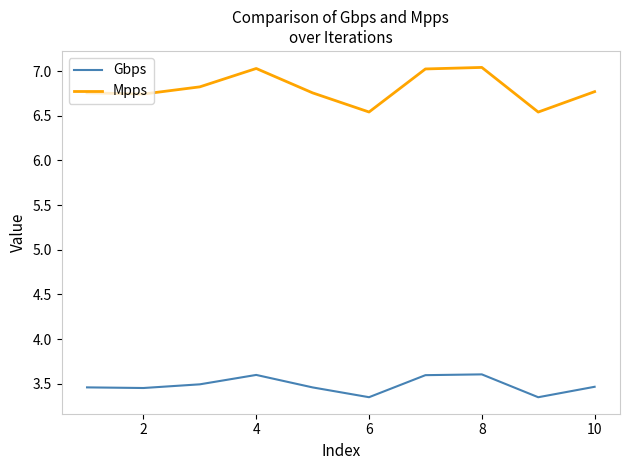

Which series has the widest spread of values?

Mpps